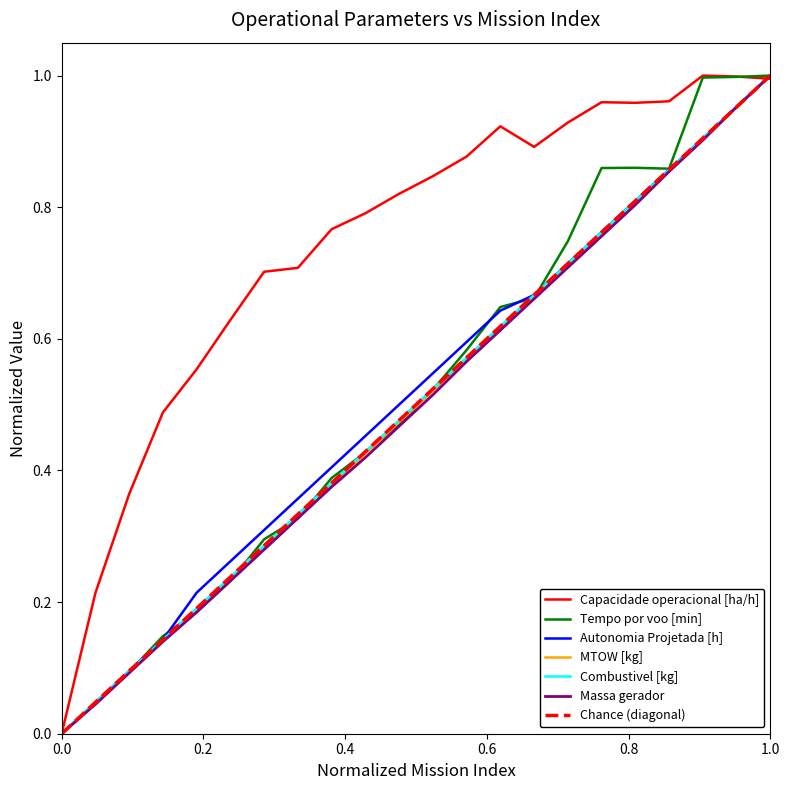

Is this an area chart (filled region under the line)?

No